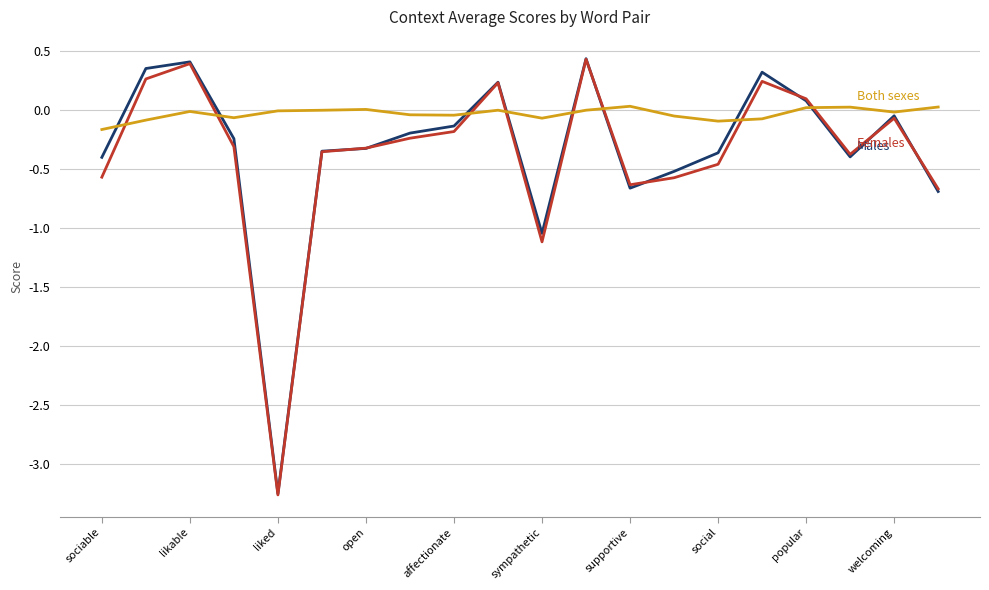

What is the minimum value shown in the chart?

-3.3